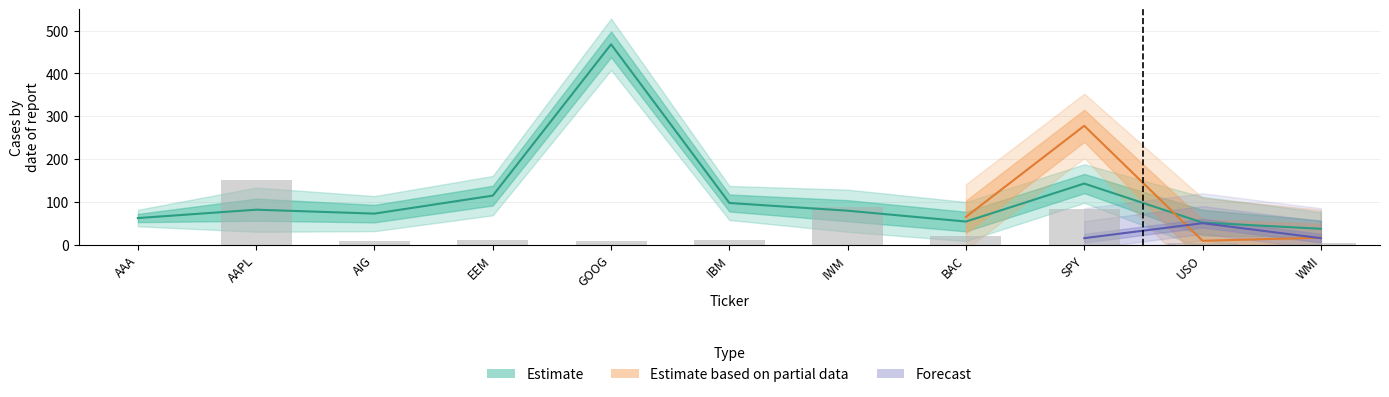

Which has a higher value, BAC or IWM?

IWM